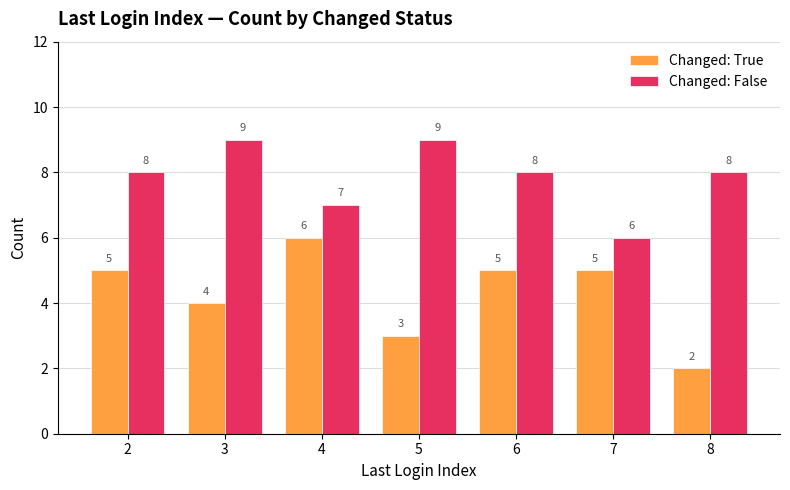

How many values in the Changed: False series are below 8?

2